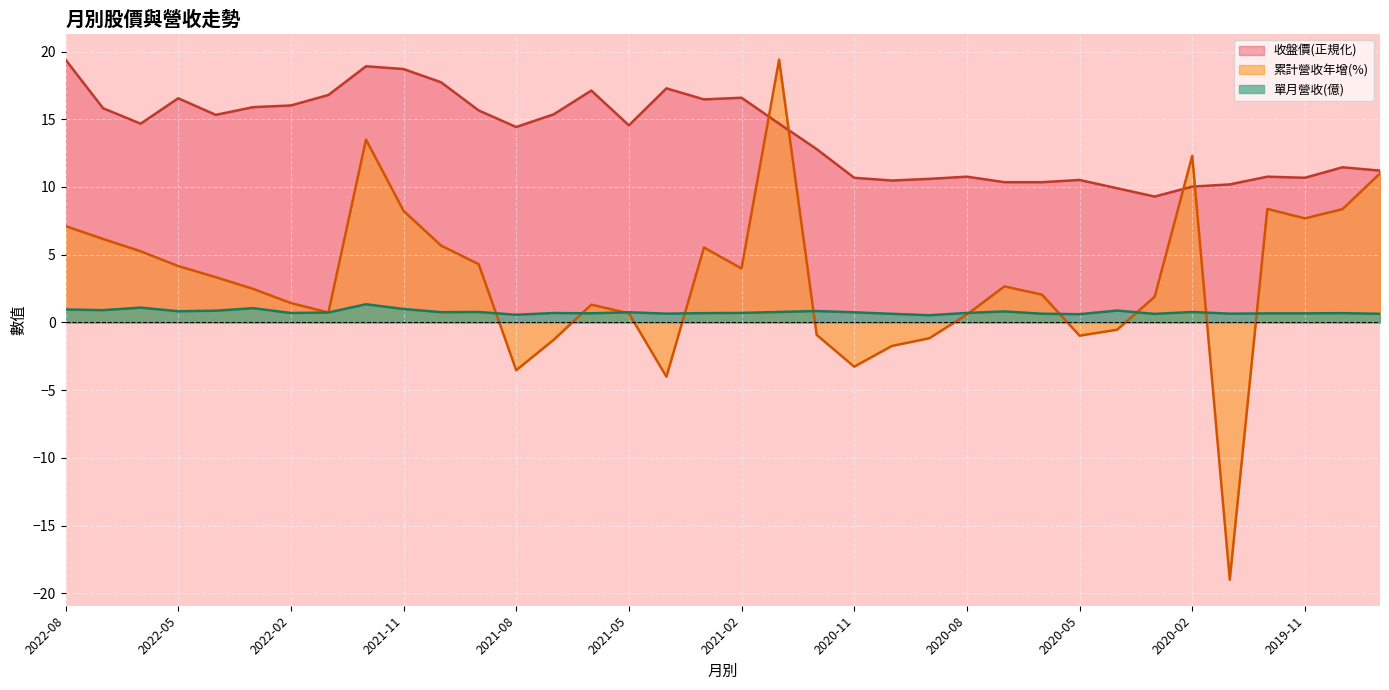

Reading right to left, extract all data points from this chart.

累計營收(億): 11.0	8.4	7.7	8.4	-19.0	12.3	1.9	-0.5	-1.0	2.0	2.7	0.6	-1.2	-1.7	-3.3	-0.9	19.4	4.0	5.5	-4.0	0.7	1.3	-1.3	-3.5	4.3	5.7	8.2	13.5	0.7	1.4	2.5	3.3	4.2	5.2	6.2	7.1
單月營收(億): 0.6	0.7	0.7	0.7	0.6	0.8	0.6	0.9	0.6	0.6	0.8	0.7	0.5	0.6	0.7	0.8	0.8	0.7	0.7	0.6	0.7	0.7	0.7	0.6	0.8	0.8	1.0	1.3	0.7	0.7	1.1	0.9	0.8	1.1	0.9	1.0
收盤價: 11.2	11.5	10.7	10.8	10.2	10.0	9.3	9.9	10.5	10.4	10.4	10.8	10.6	10.5	10.7	12.8	14.7	16.6	16.5	17.3	14.5	17.1	15.4	14.4	15.7	17.7	18.7	18.9	16.8	16.0	15.9	15.3	16.5	14.7	15.8	19.4